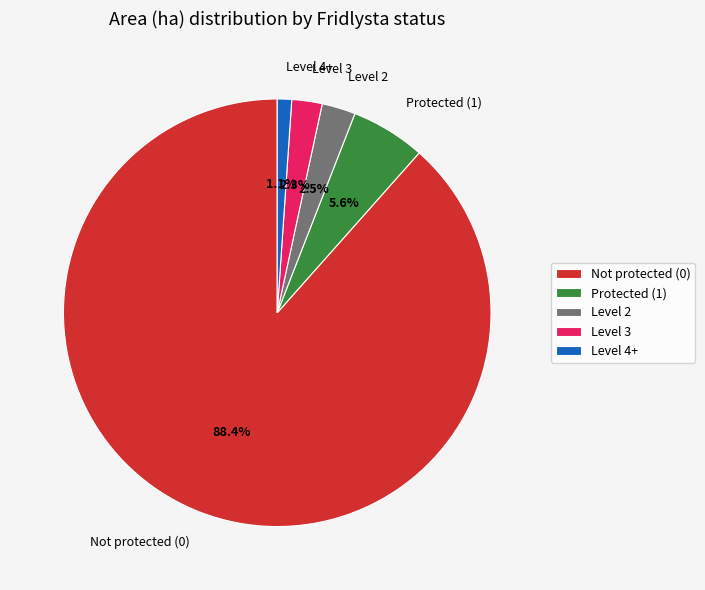

Between Level 4+ and Level 3, which is larger?

Level 3